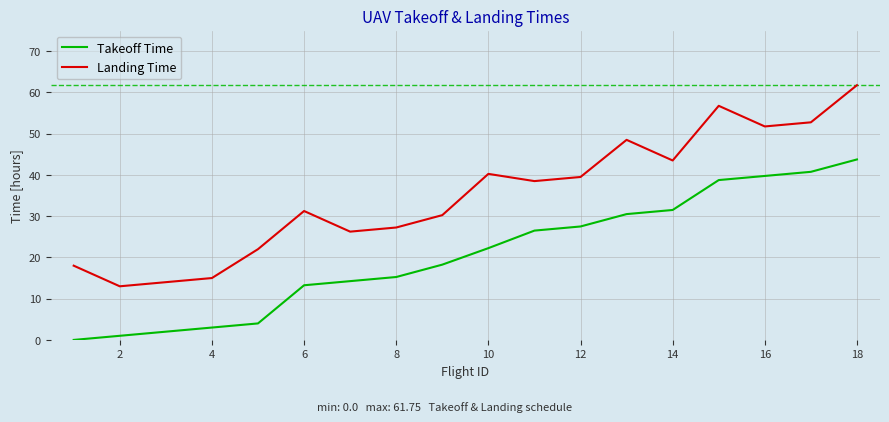

True or false: Takeoff Time and Landing Time intersect in this chart.

False